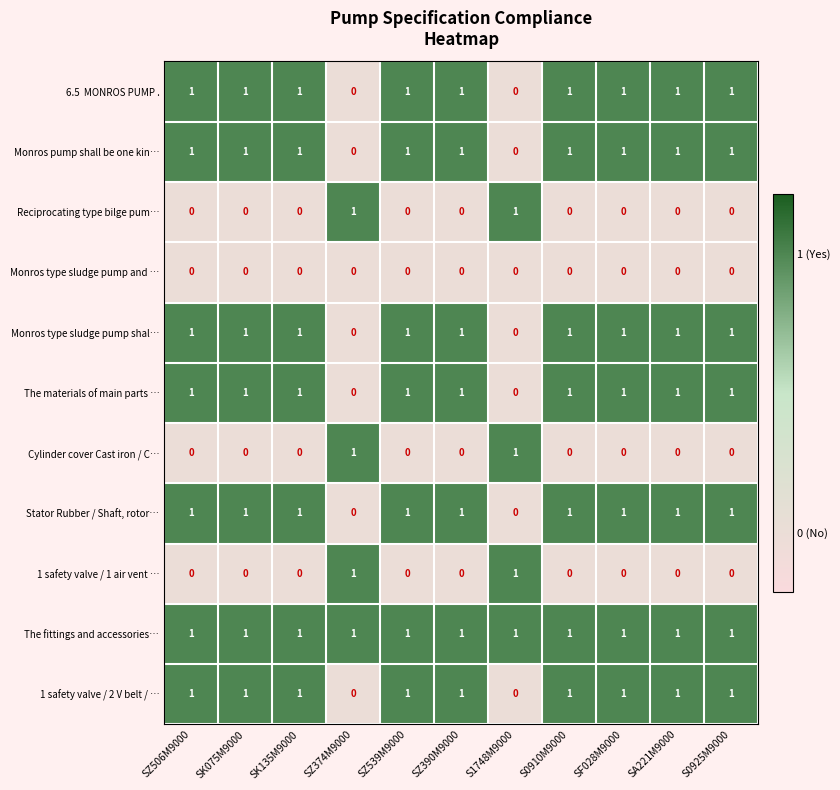

What is the total value across all series at SF028M9000?

7